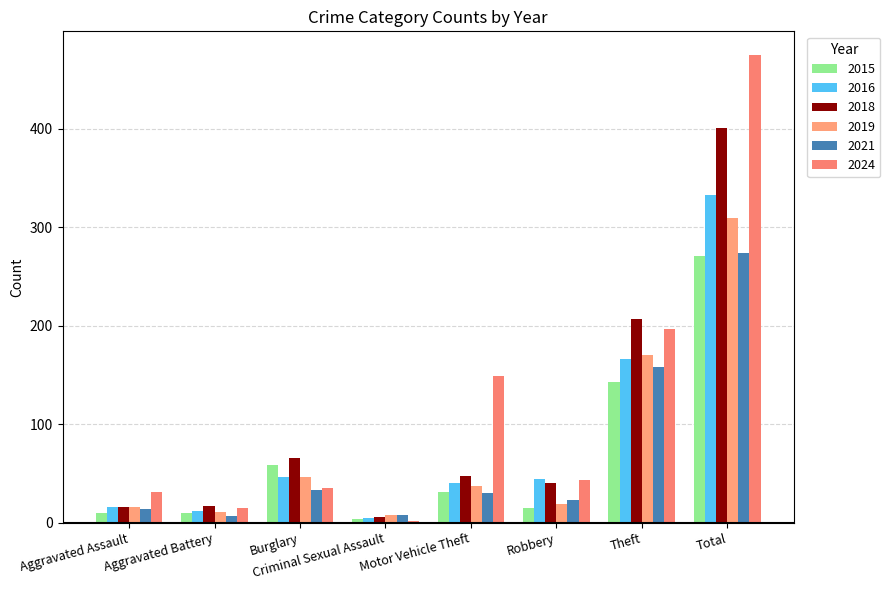

What is the smallest value displayed?

2